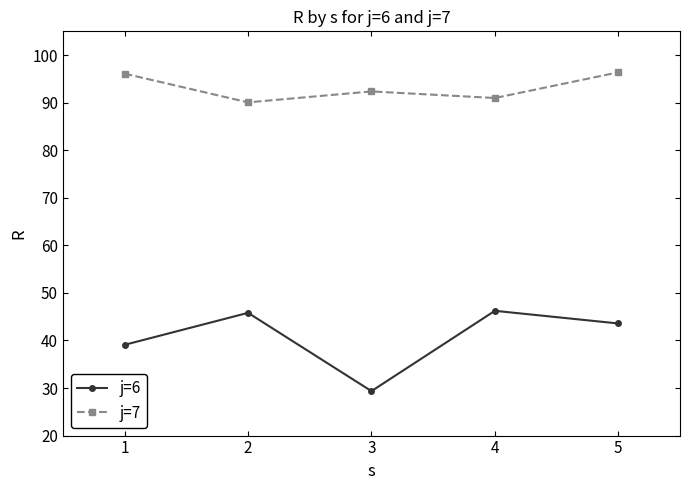

In j=7, how many points are higher than both neighbors (excluding endpoints)?

1